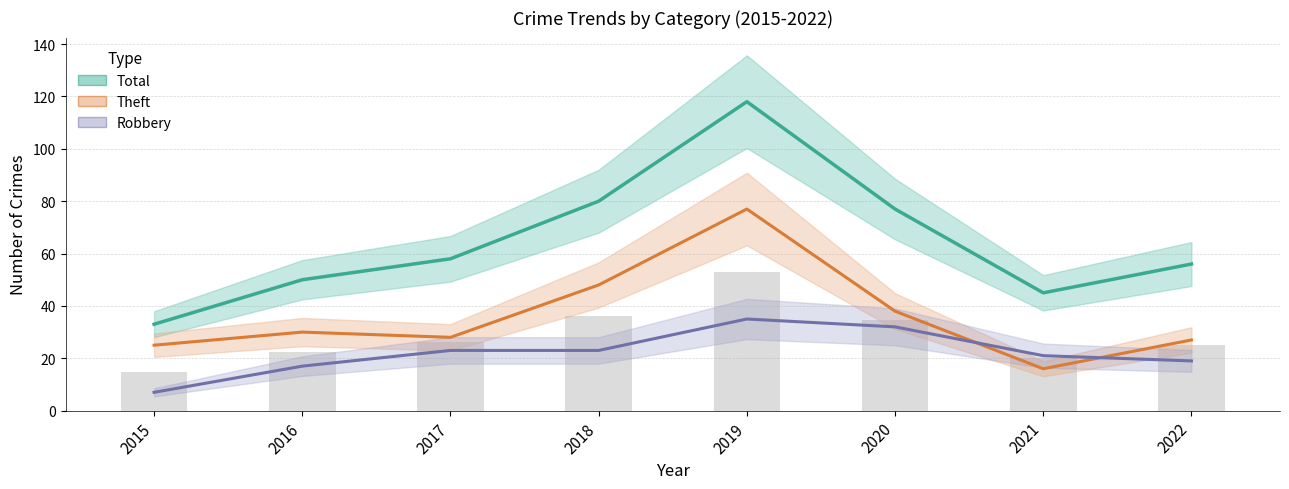

The Theft series shows 27 at 2021. True or false?

False